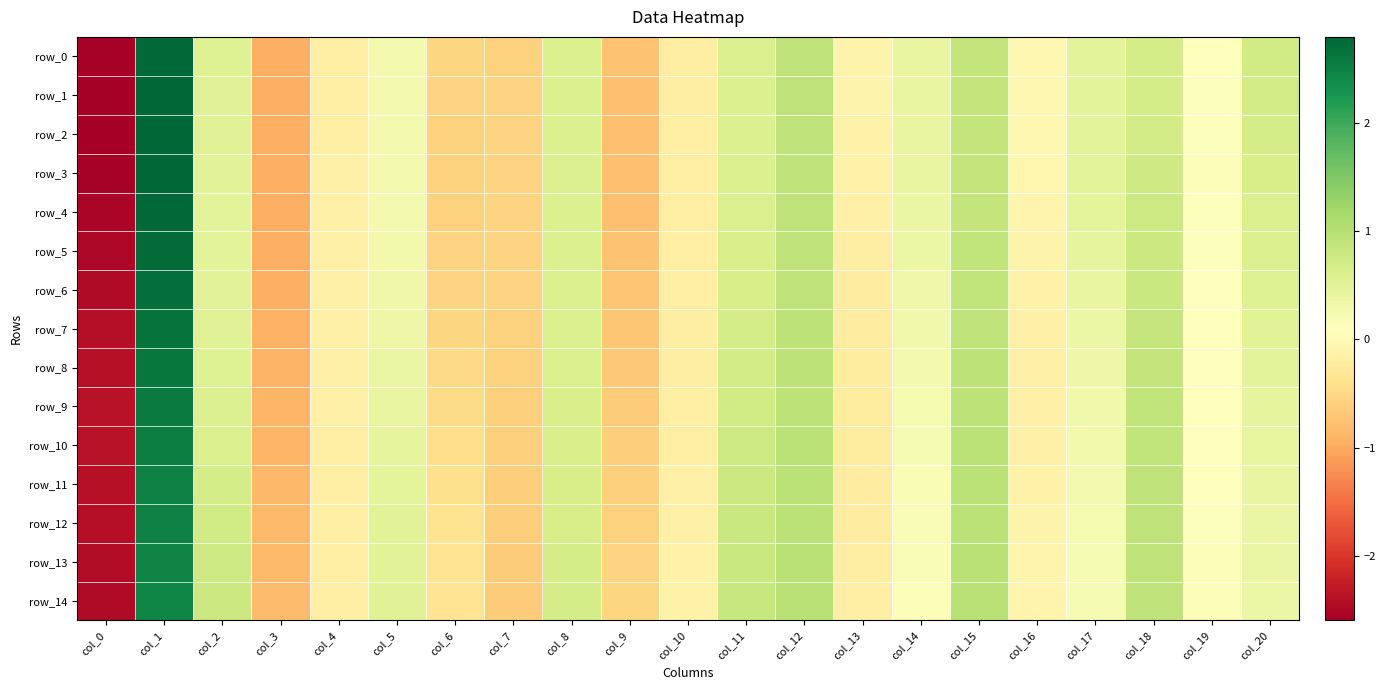

Between col_7 and col_15, which series saw the biggest shift?

row_14